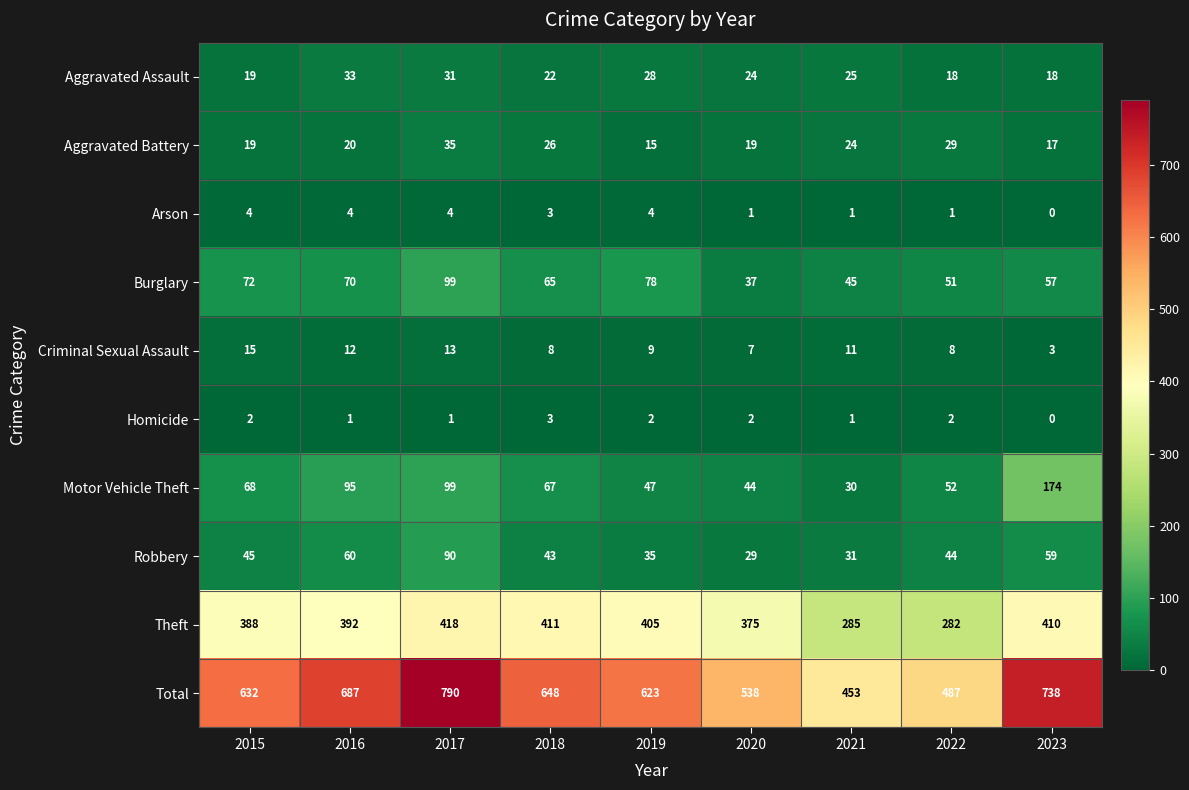

At which category is the sum across all series the highest?

2017